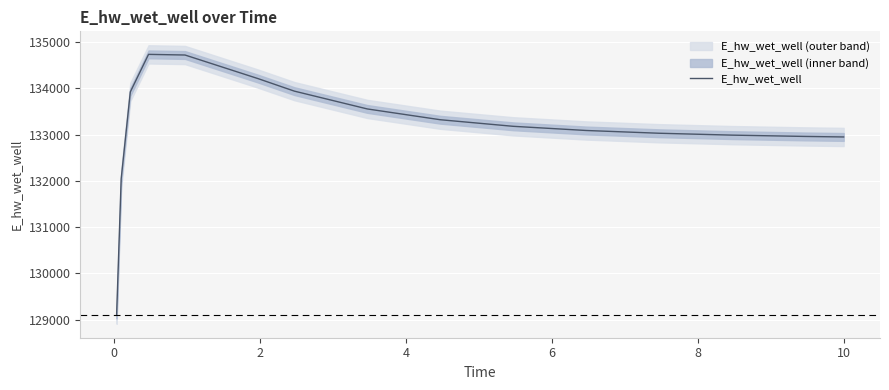

What is the maximum value for E_hw_wet_well?

134734.8